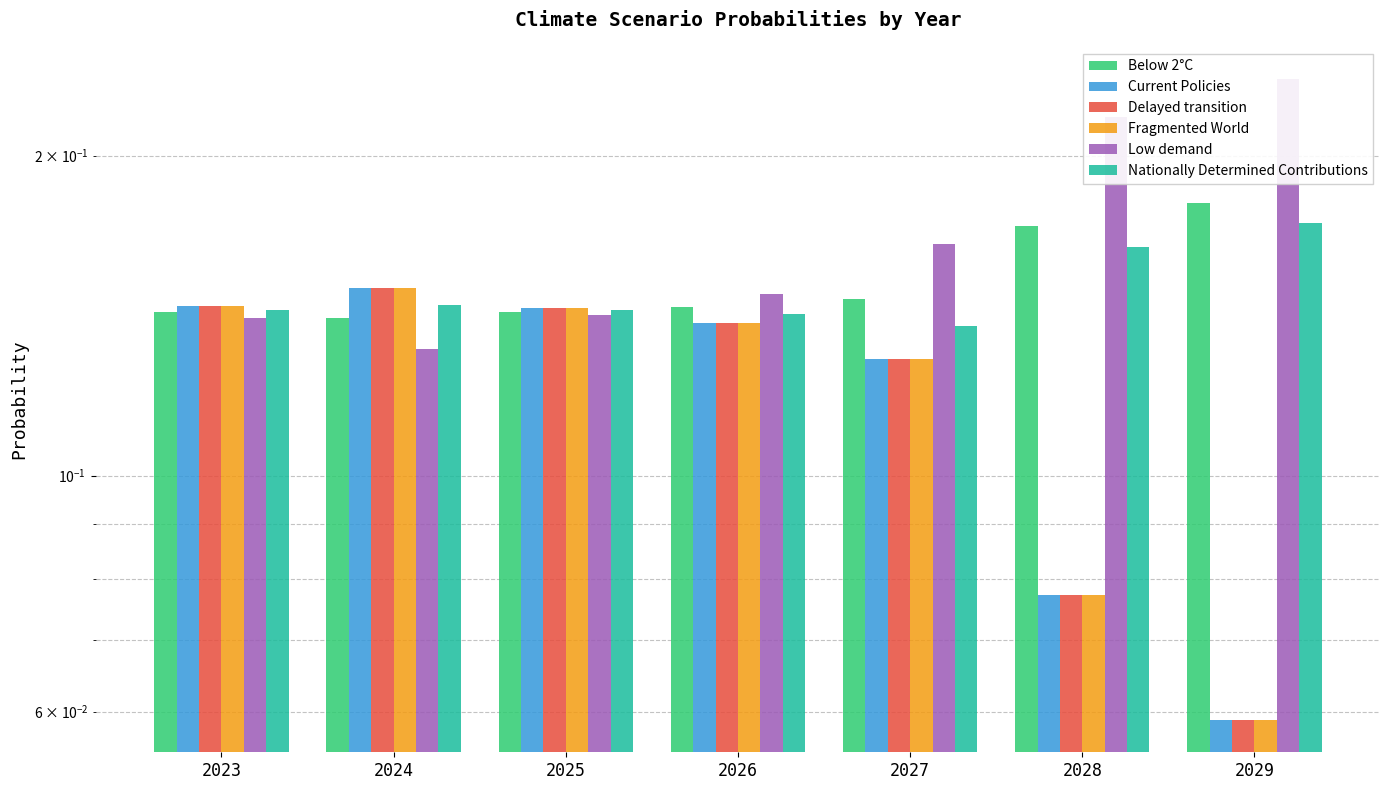

Is it true that Fragmented World equals 0.1 at 2026?

False